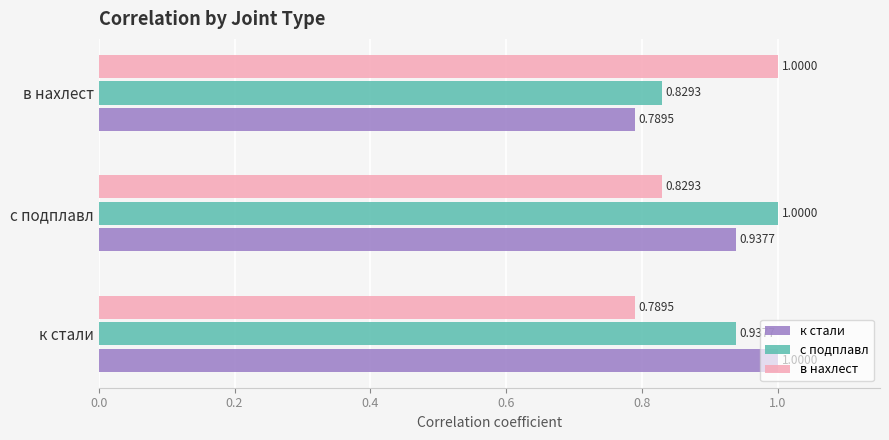

What is the difference between the maximum and minimum values in the к стали series?

0.2